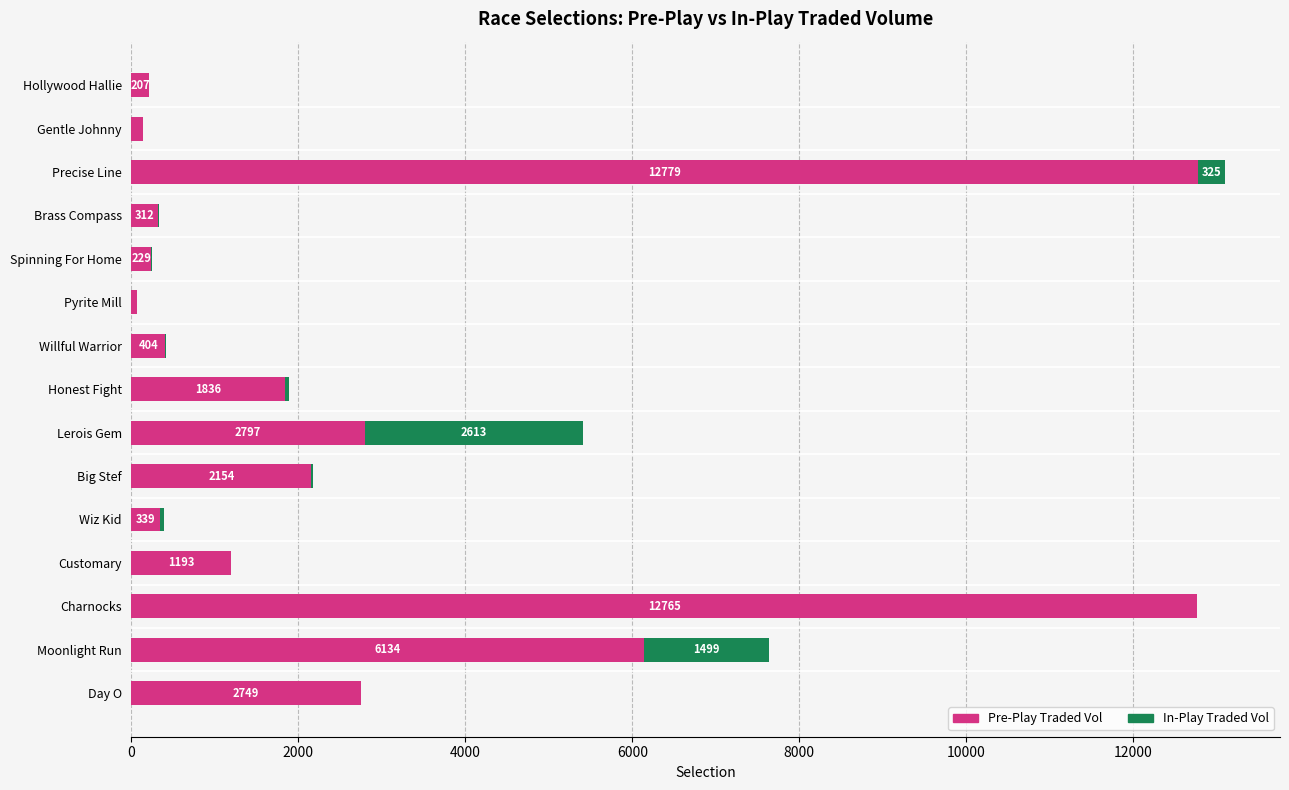

At which category is the sum across all series the highest?

Precise Line